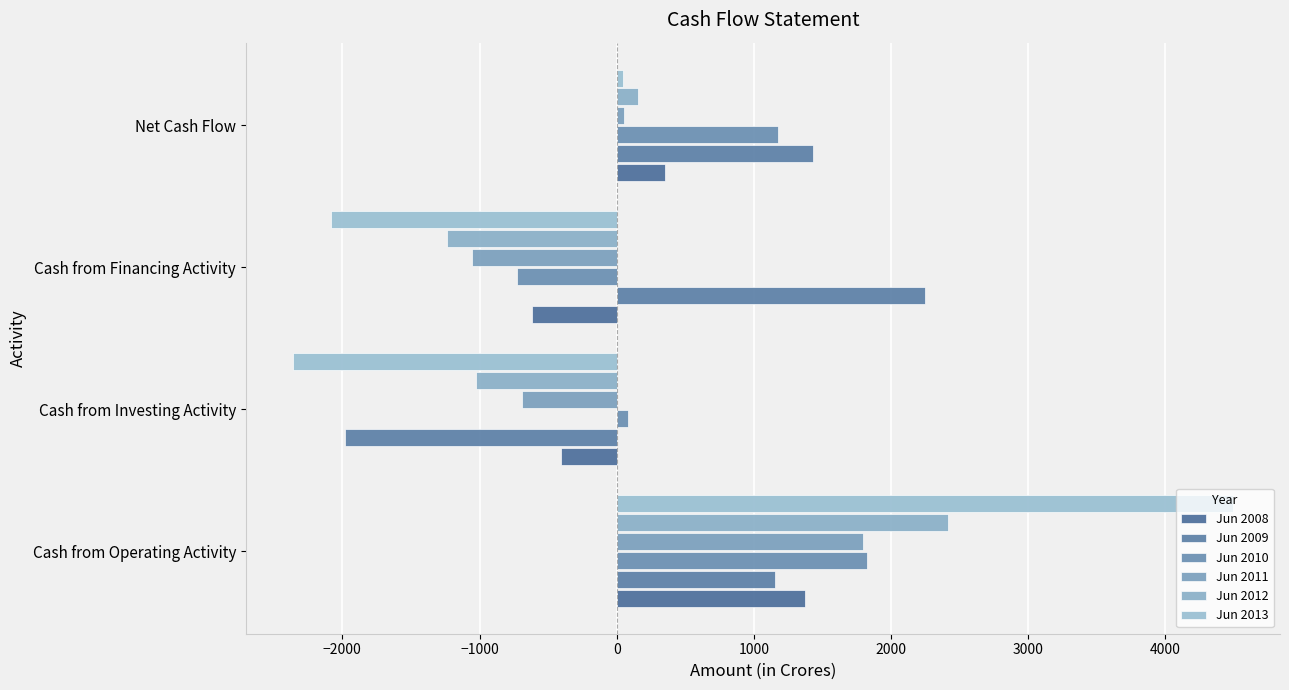

Reading left to right, list all the values displayed in this chart.

Jun 2008: 1375	-406	-618	351
Jun 2009: 1156	-1978	2250	1428
Jun 2010: 1821	83	-728	1176
Jun 2011: 1796	-690	-1054	52
Jun 2012: 2418	-1026	-1239	153
Jun 2013: 4492	-2361	-2086	44